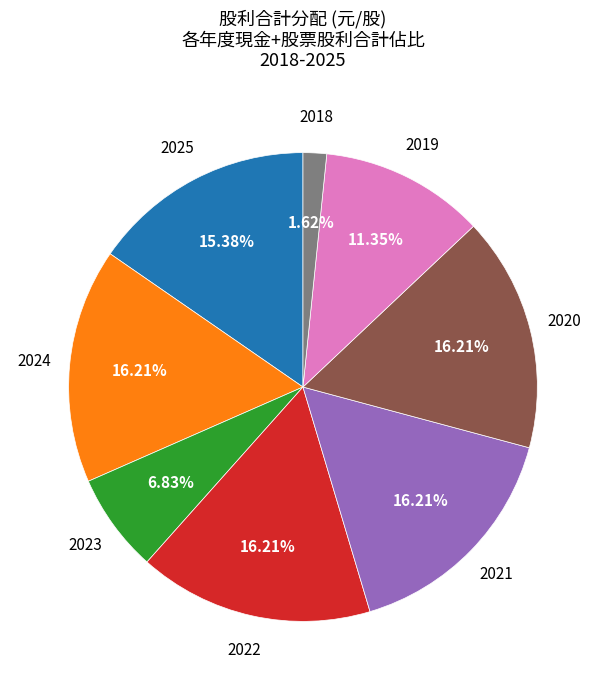

Is there a majority slice in this chart?

No